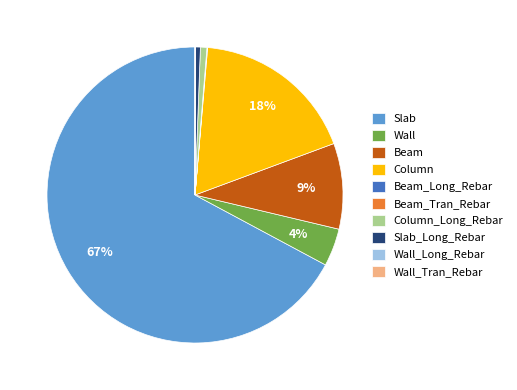

Which category accounts for the majority?

Slab